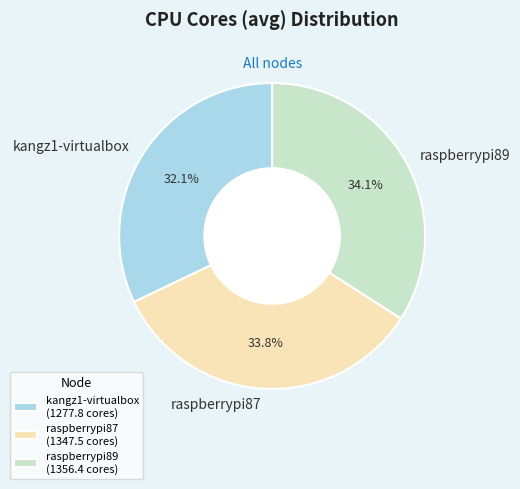

Approximately how many times larger is the value at raspberrypi87 compared to raspberrypi89?

1.0